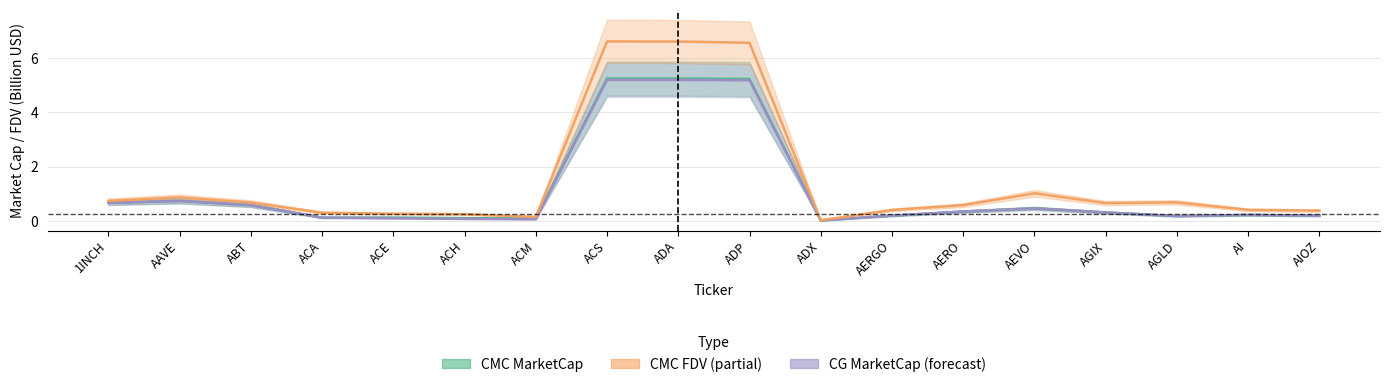

The value of CMC MarketCap at AAVE is 0.7. True or false?

True